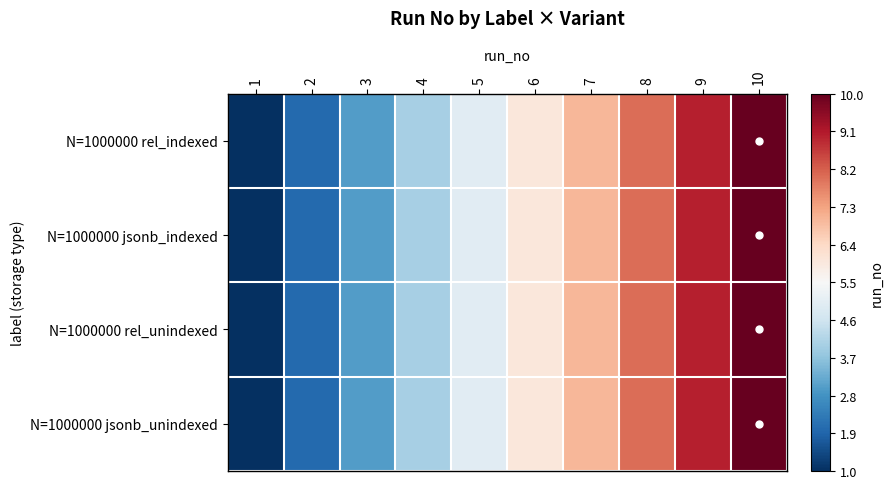

Which series has the largest total across all categories?

N=1000000 rel_indexed